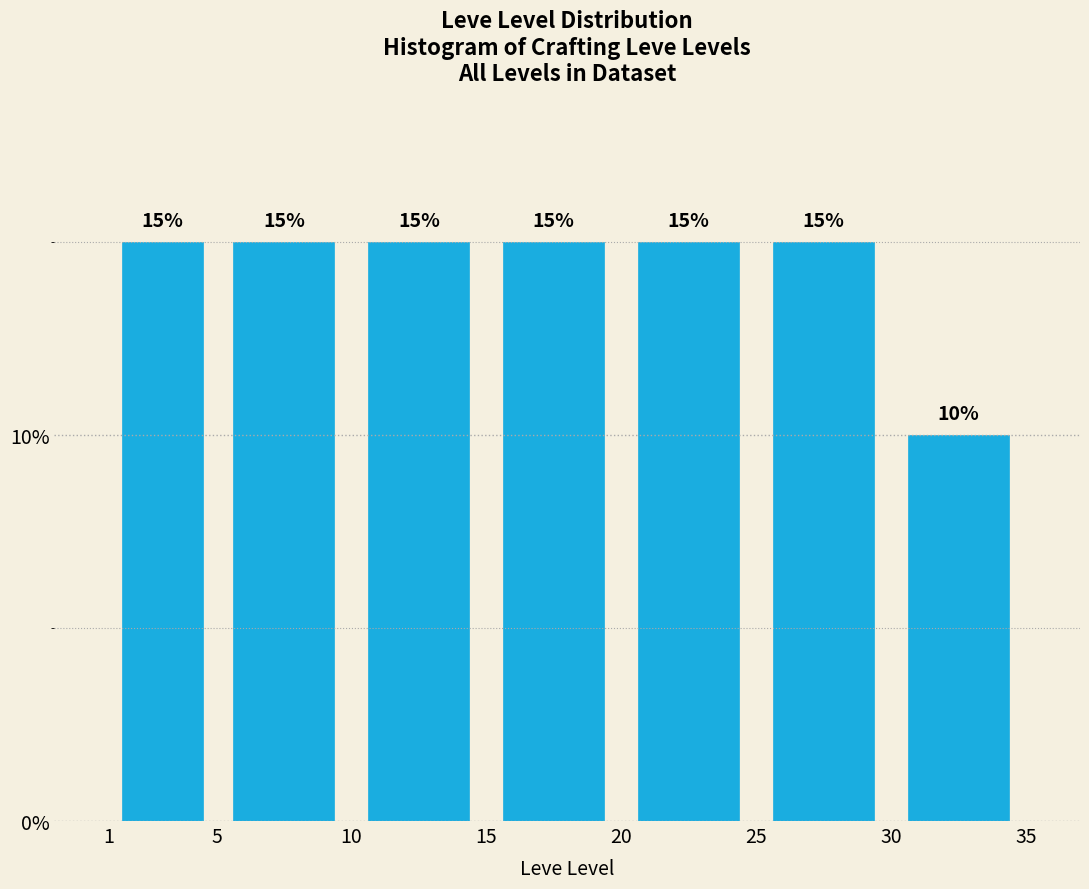

Reading left to right, list every bar in this chart as the range it spans on the x-axis followed by its height.

1 to 5: 15
5 to 10: 15
10 to 15: 15
15 to 20: 15
20 to 25: 15
25 to 30: 15
30 to 35: 10